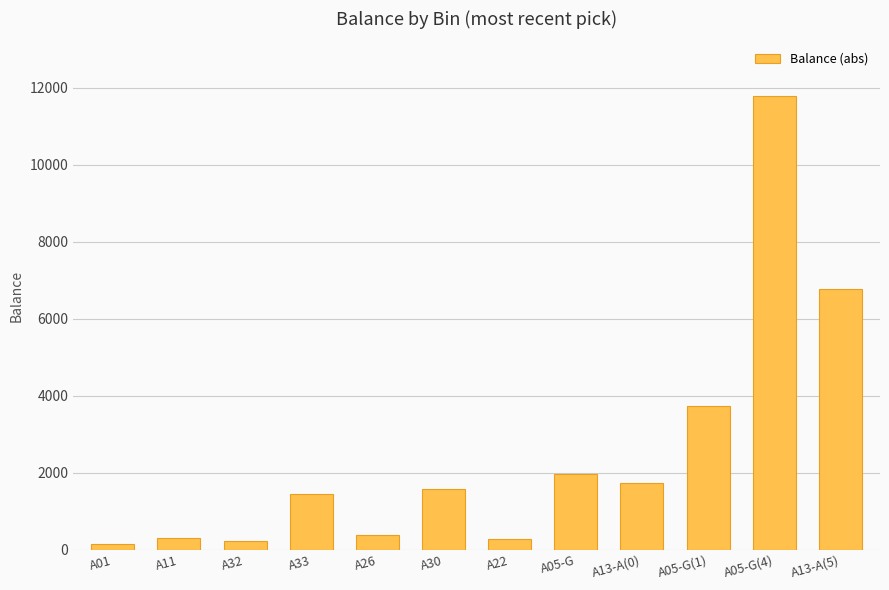

The value at A05-G(1) is 3726. True or false?

True